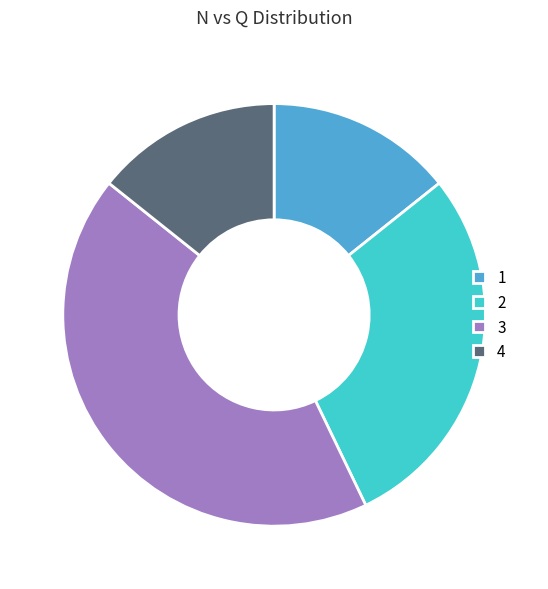

How many segments does this pie chart have?

4